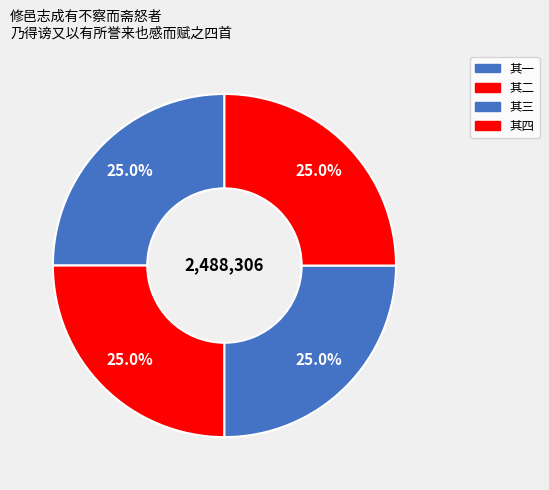

How many slices are in this pie chart?

4